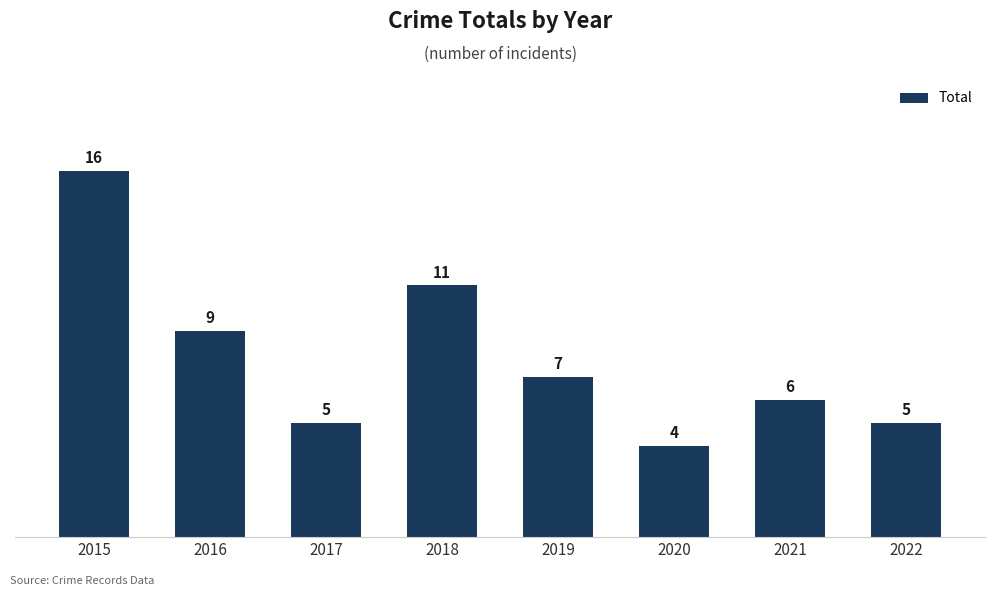

Which category has the highest value across all series?

2015